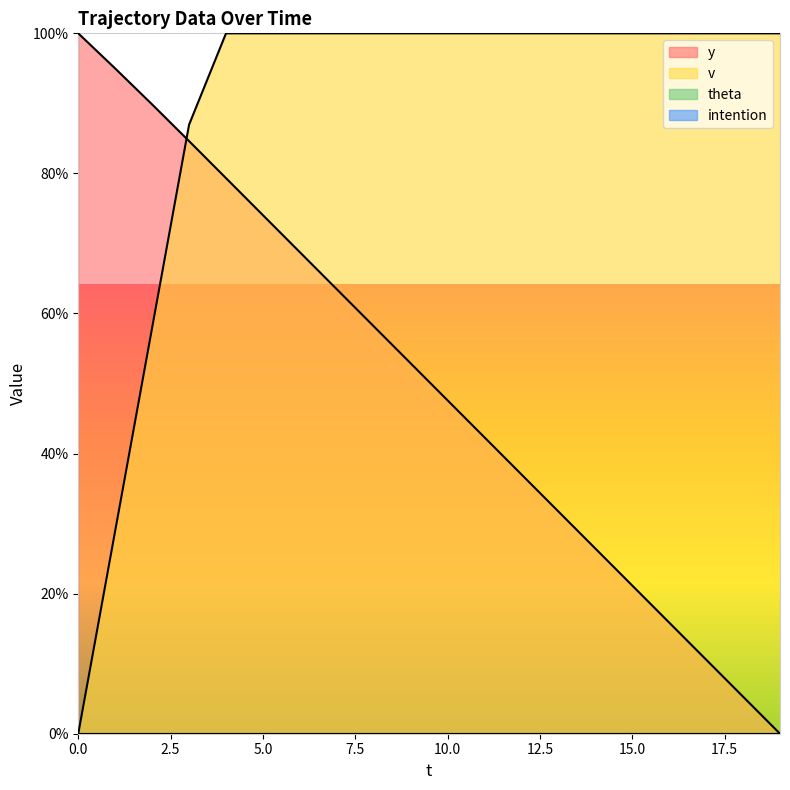

What is the maximum value for v?

100.0